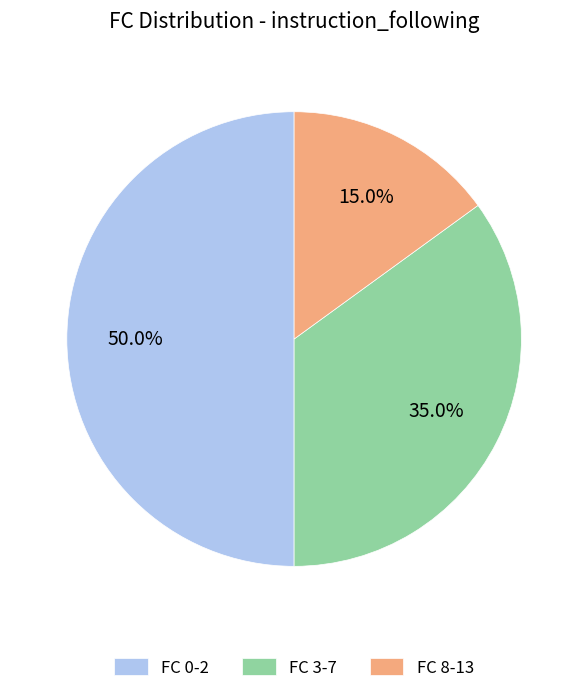

To the nearest percent, what is the difference between the largest and smallest slice percentages?

35%